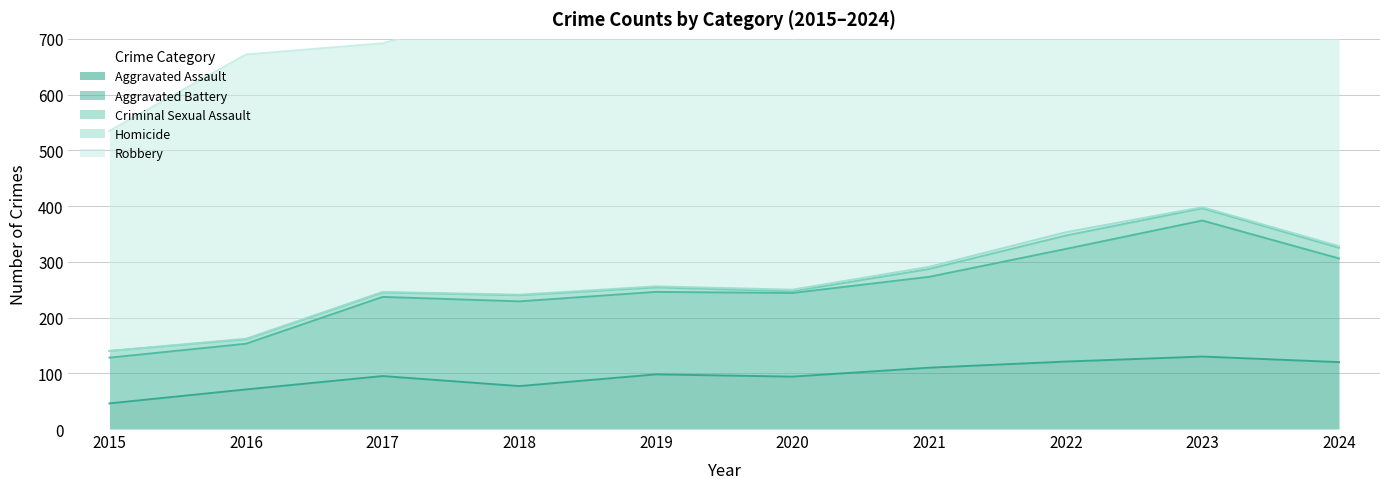

At which category does Robbery reach its first local peak?

2016